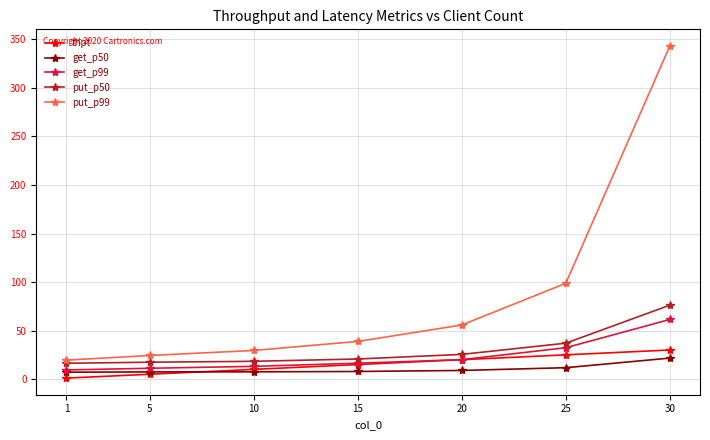

What is the total value across all series at 30?

532.5